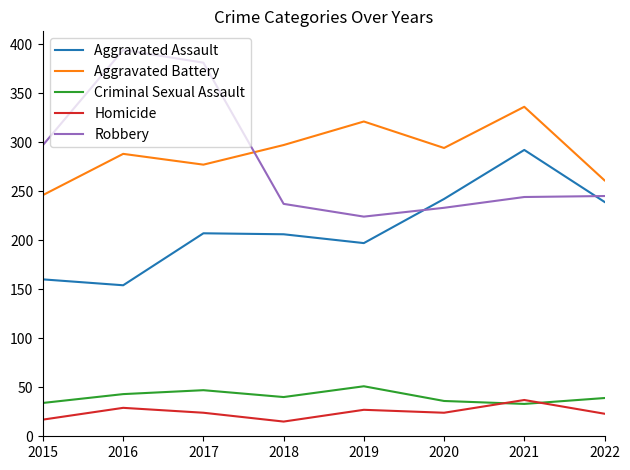

What is the approximate value of Aggravated Assault at 2018, to the nearest 50?

200